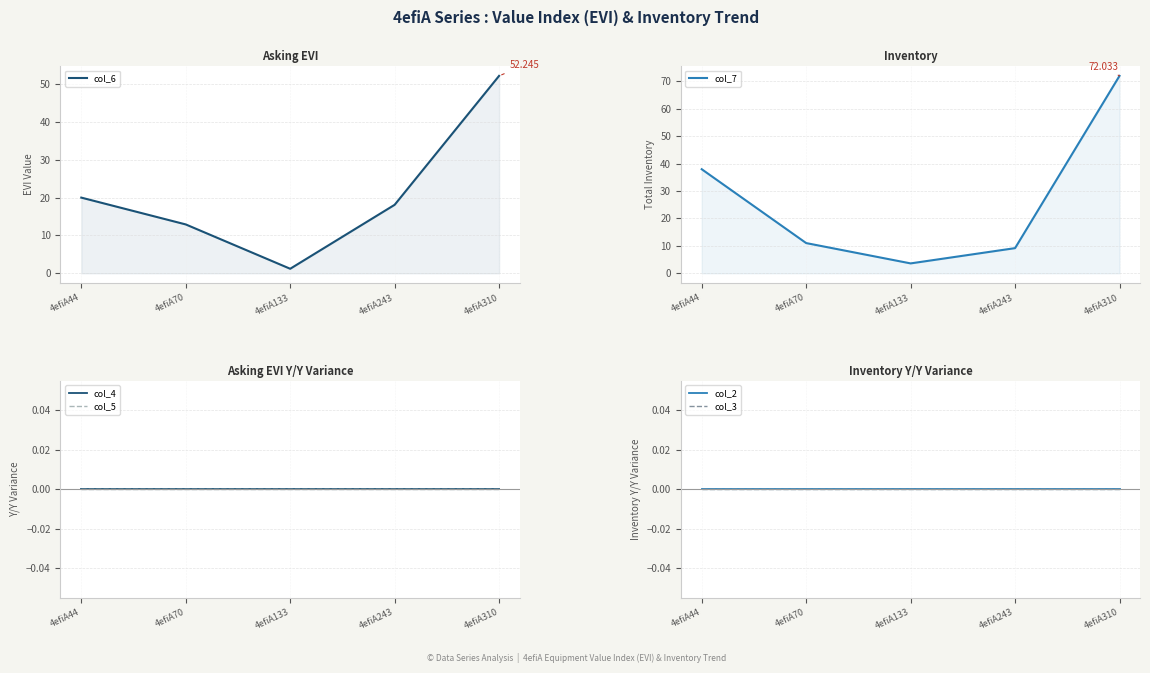

Which series has the largest range (max minus min)?

col_7